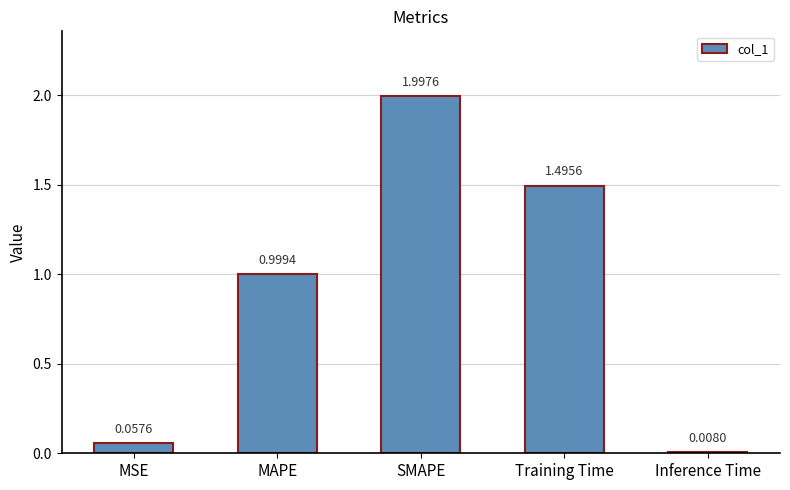

What is the label of the 1st bar from the left?

MSE